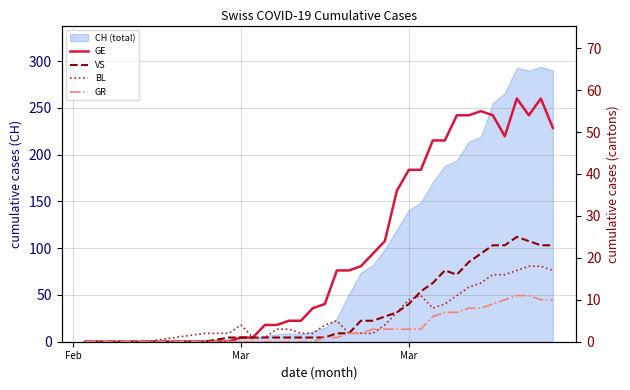

How many interior local valleys does the VS series have?

1